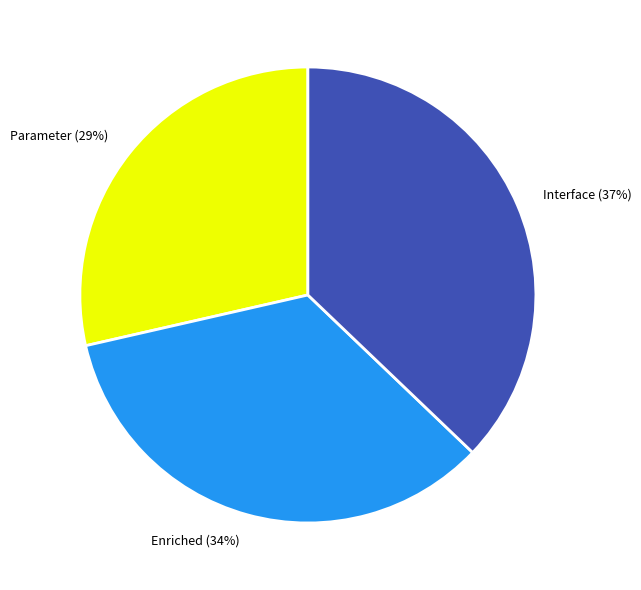

Approximately how many times larger is the value at Parameter compared to Interface?

0.8